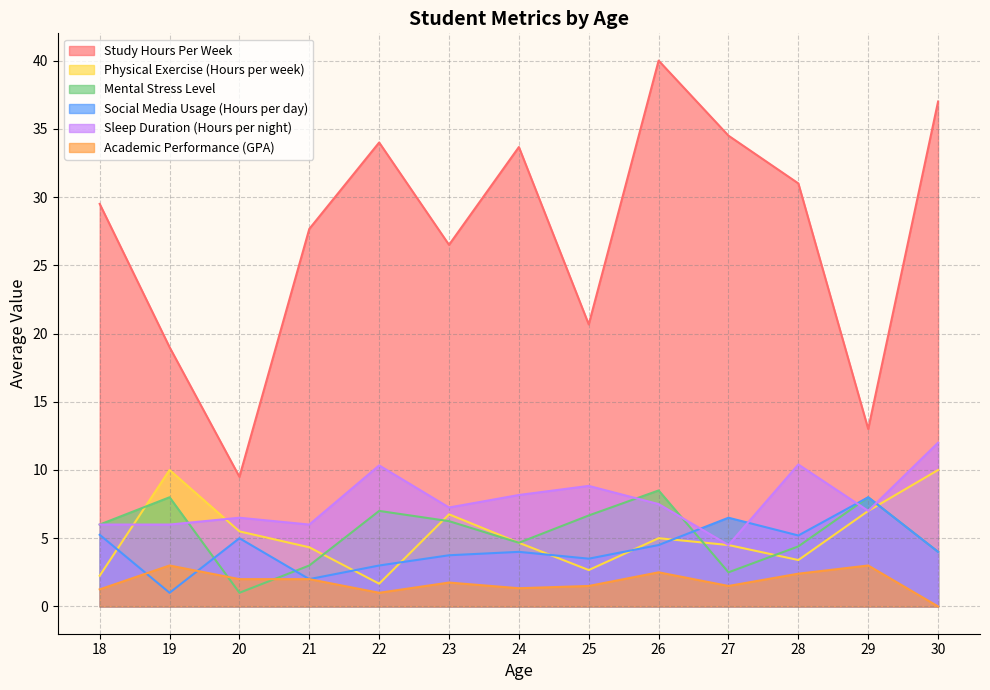

Does the chart display data point markers on the line(s)?

No